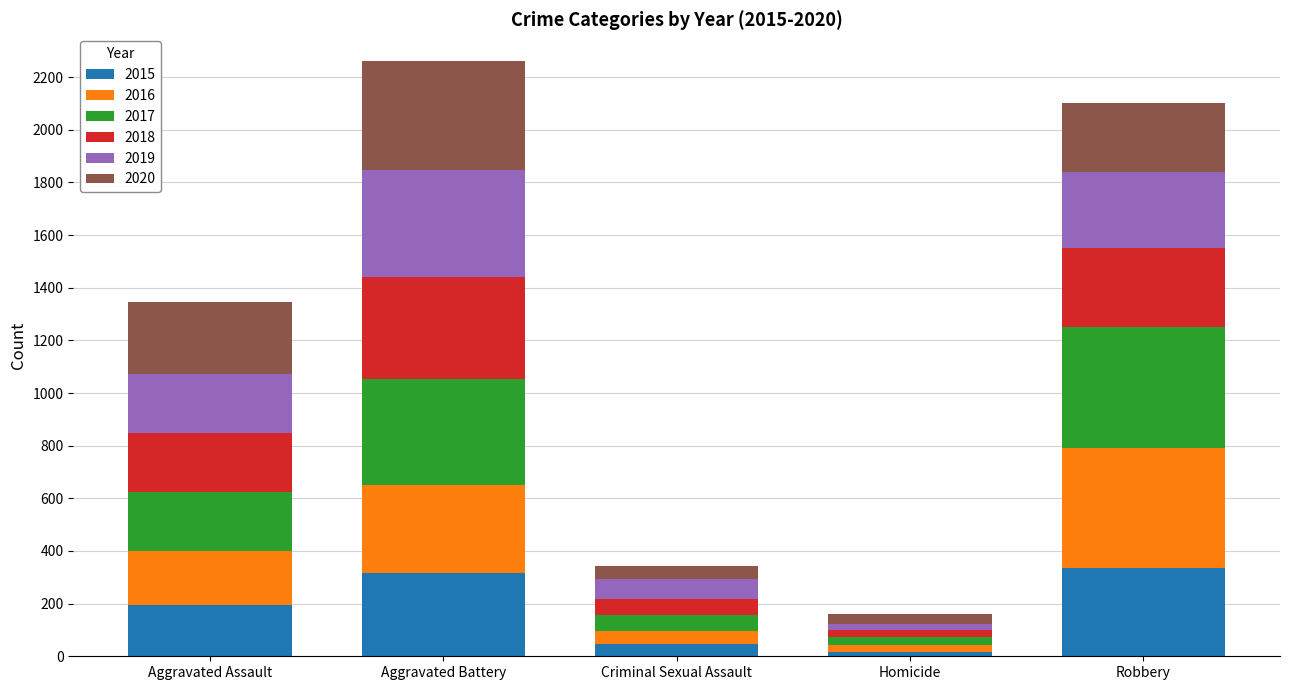

What is the difference between the 2015 values at Aggravated Assault and Aggravated Battery?

122